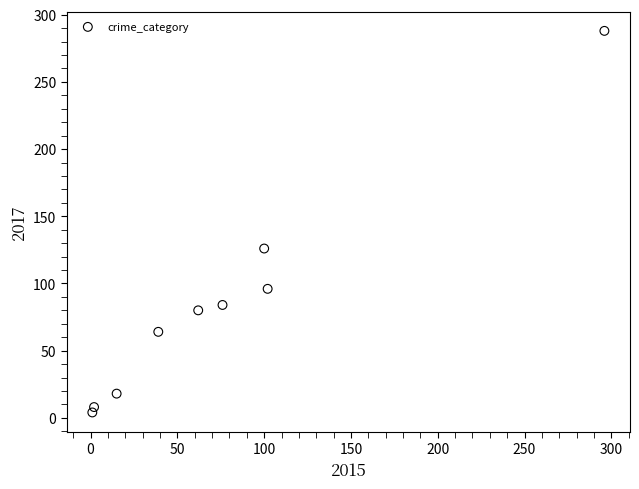

What is the range of X values (max minus min)?

295